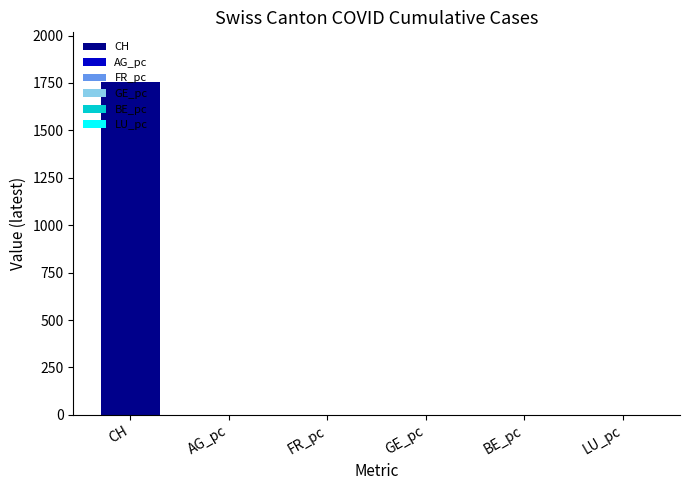

The chart shows a value of 0.0 at GE_pc. True or false?

True